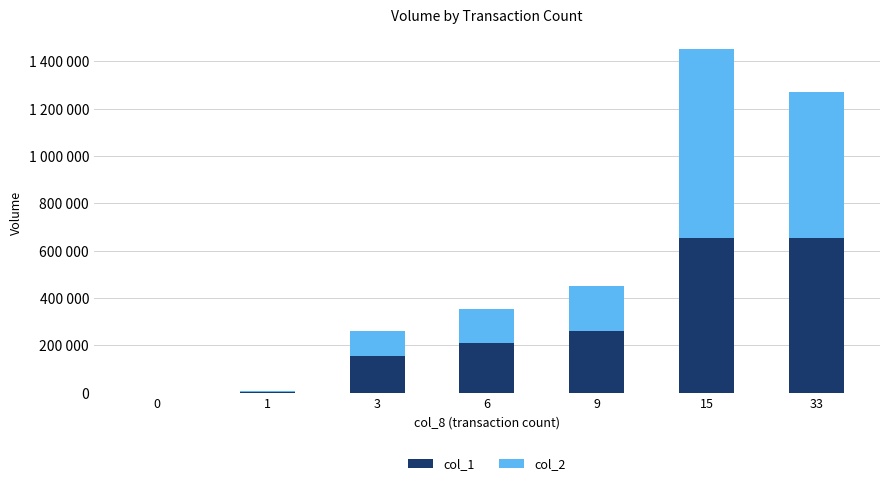

At 33, list the series in order from smallest to largest.

col_2, col_1